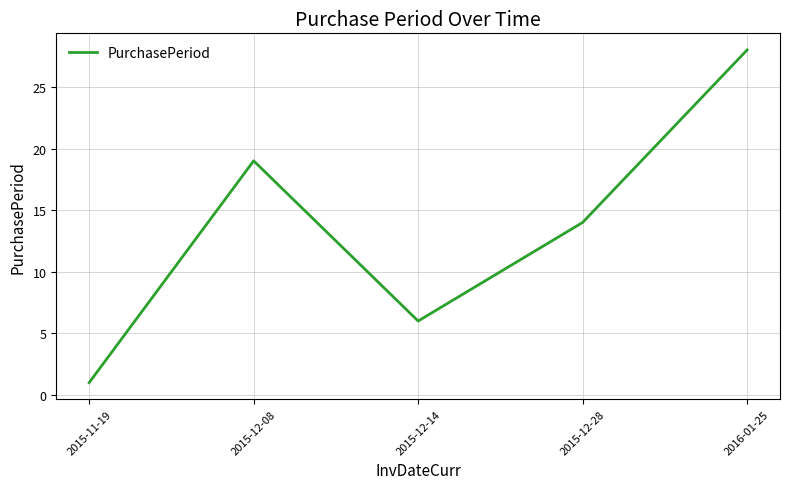

How many lines are shown in the chart?

1